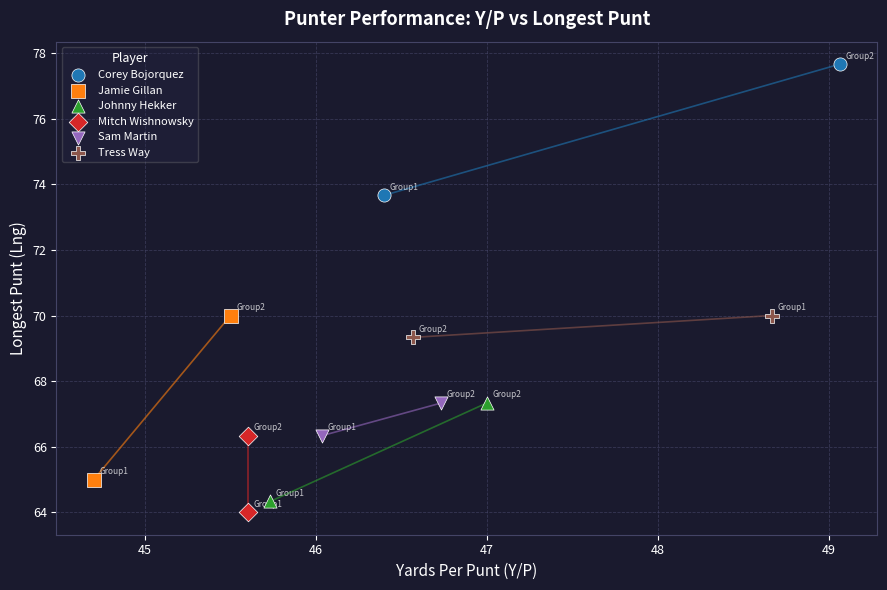

Which series has the largest Y range (max minus min)?

Jamie Gillan